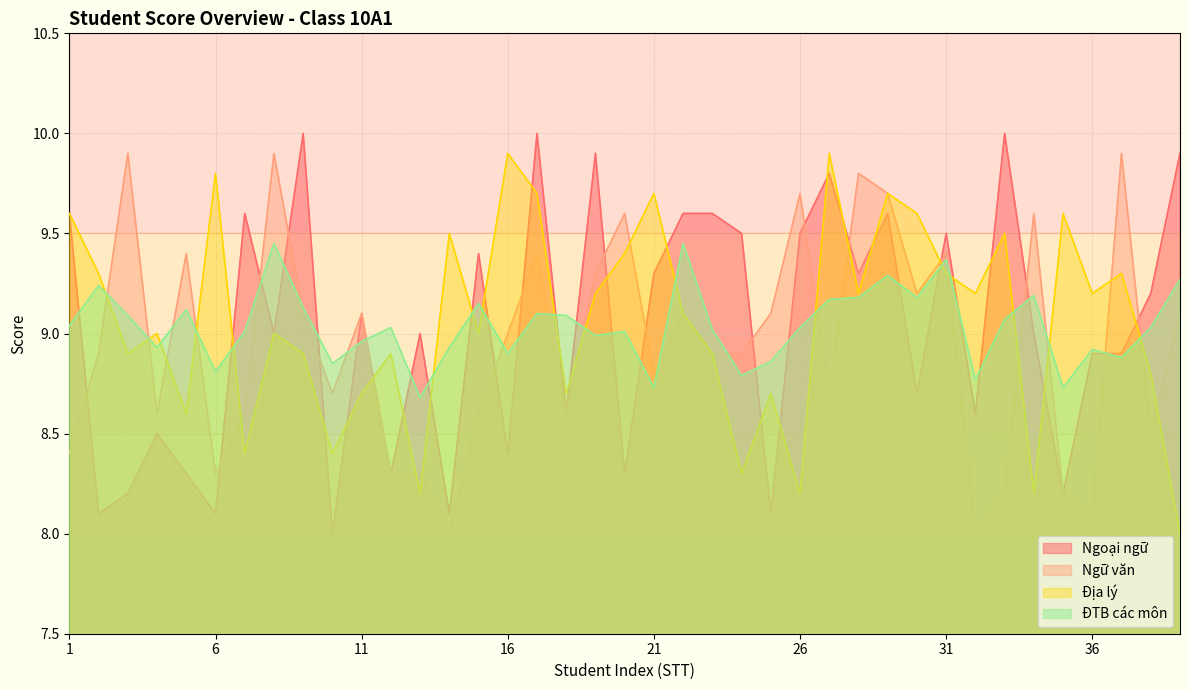

Where does the ĐTB các môn series first go above 9?

1